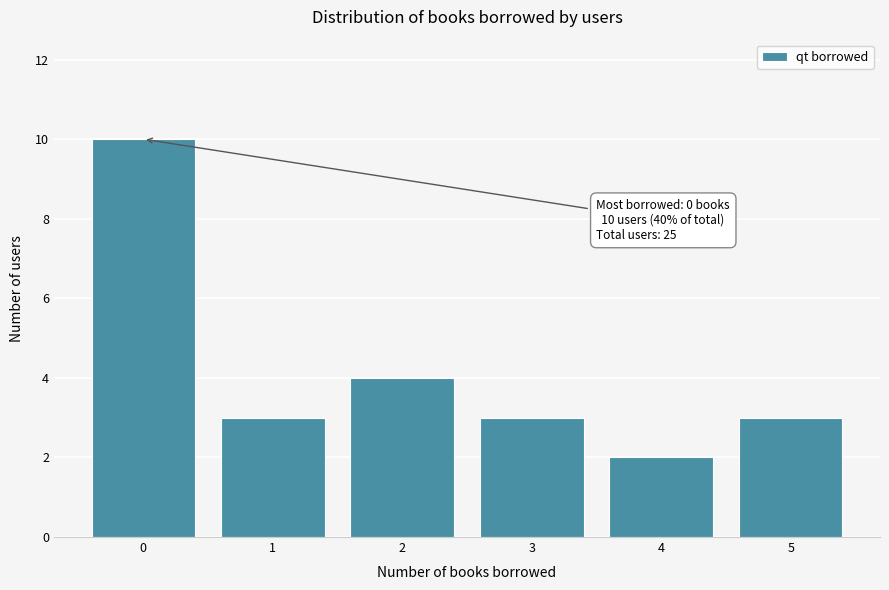

Reading left to right, what are all the values shown in this chart?

0=10	1=3	2=4	3=3	4=2	5=3